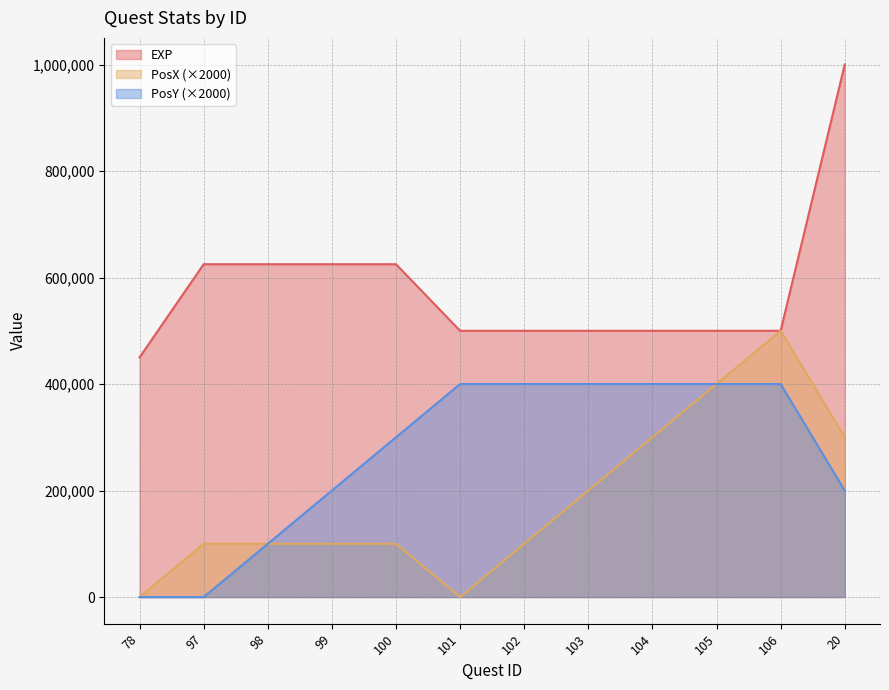

Reading left to right, transcribe all the data shown in this chart.

EXP: 78=450000	97=625000	98=625000	99=625000	100=625000	101=500000	102=500000	103=500000	104=500000	105=500000	106=500000	20=1000000
PosX: 78=0	97=100000	98=100000	99=100000	100=100000	101=0	102=100000	103=200000	104=300000	105=400000	106=500000	20=300000
PosY: 78=0	97=0	98=100000	99=200000	100=300000	101=400000	102=400000	103=400000	104=400000	105=400000	106=400000	20=200000